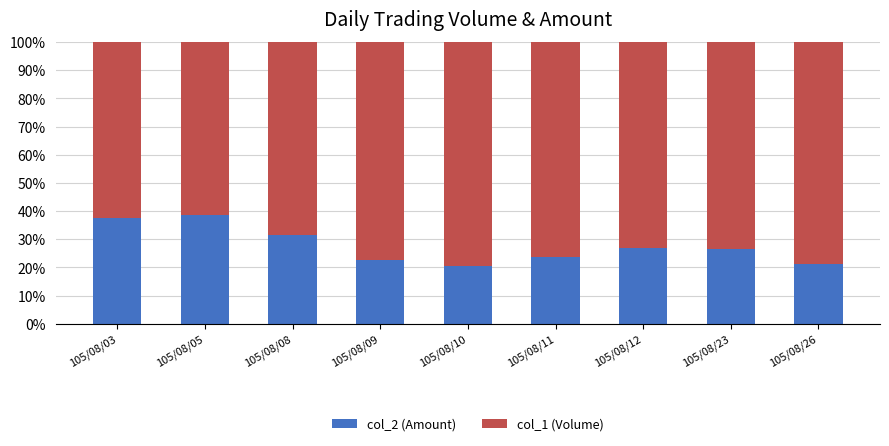

What is the maximum value for col_2 (Amount)?

38.7